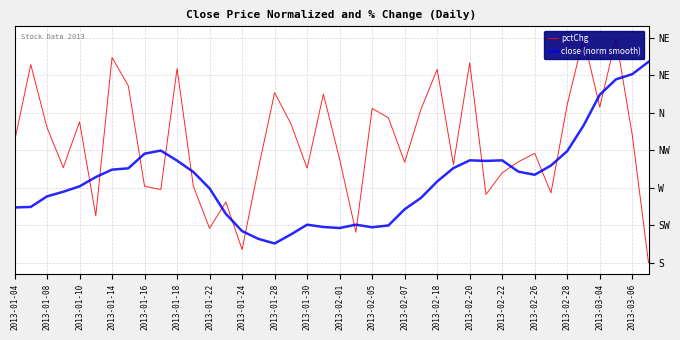

What is the spread (max minus min) of values at 2013-02-28?

4.0